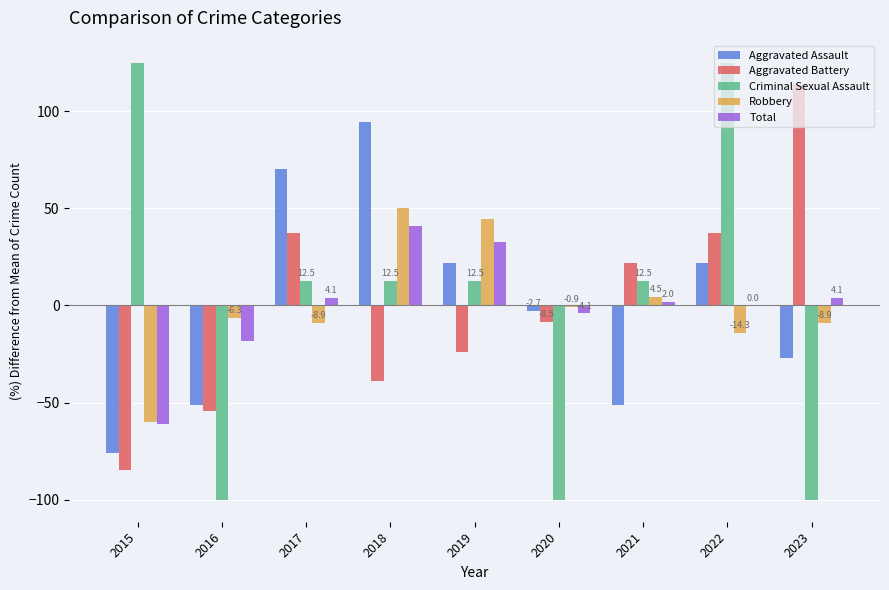

At which category is the sum across all series the highest?

2022